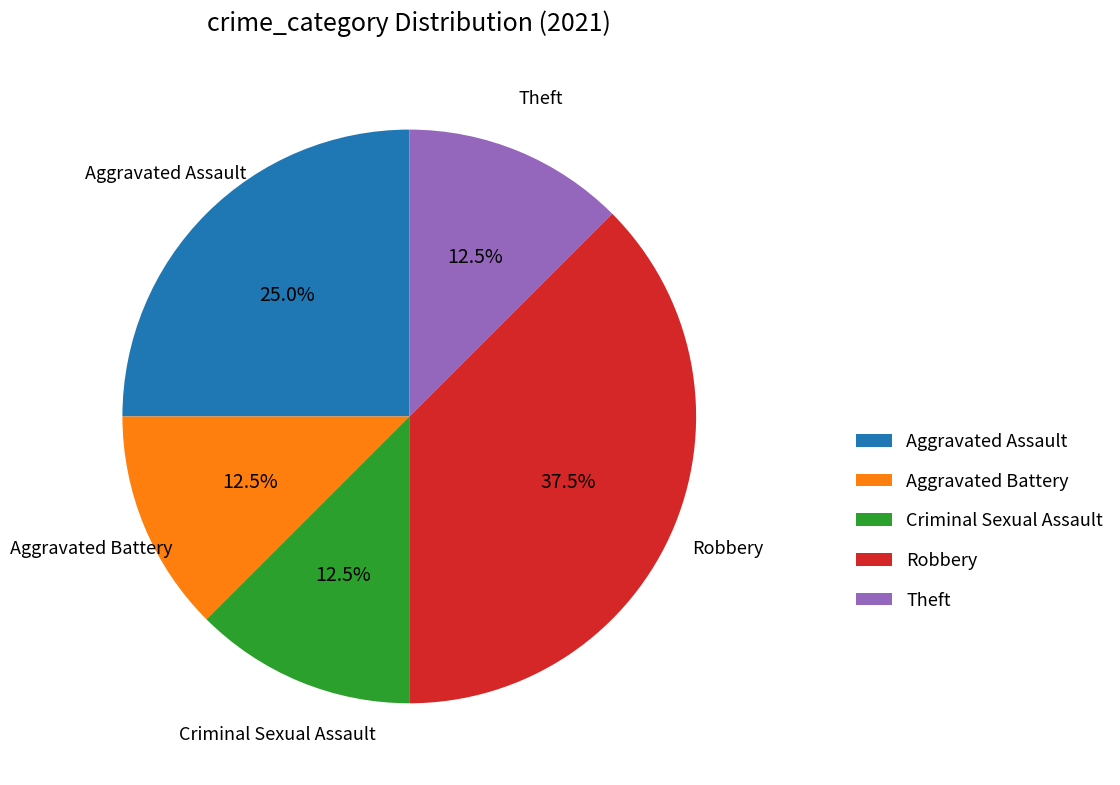

Is it true that Criminal Sexual Assault is 22% of the pie?

False